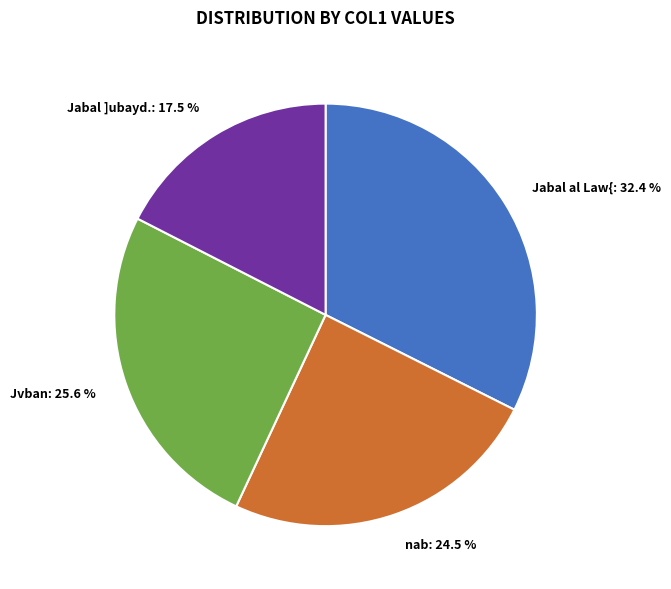

Which slice is the largest?

Jabal al Law{